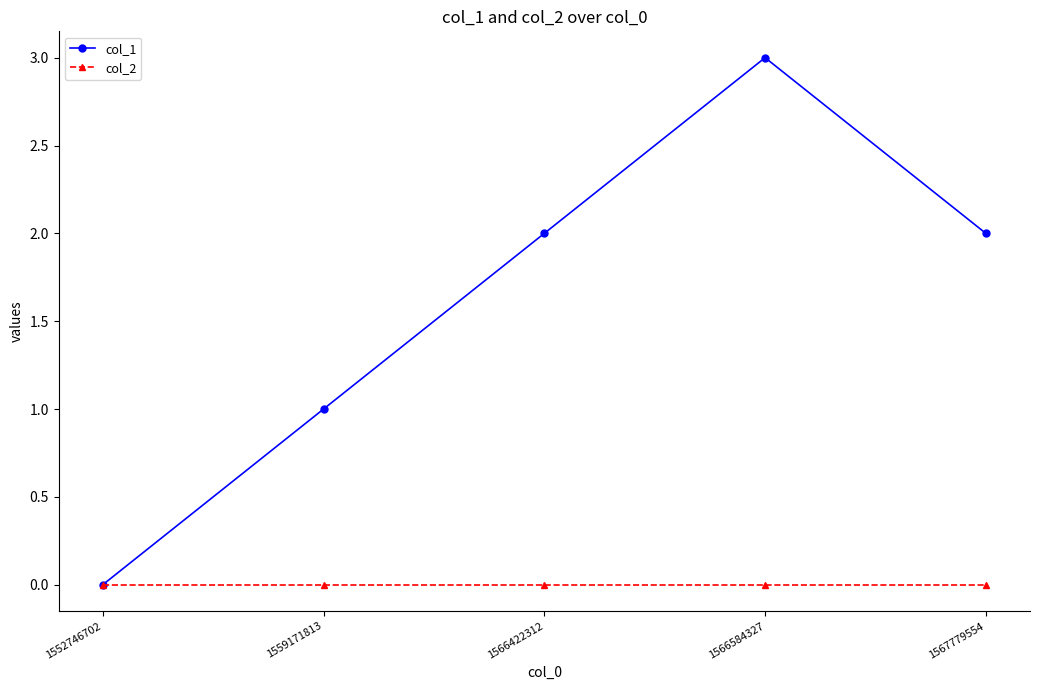

List the series in order of their overall mean, lowest first.

col_2, col_1